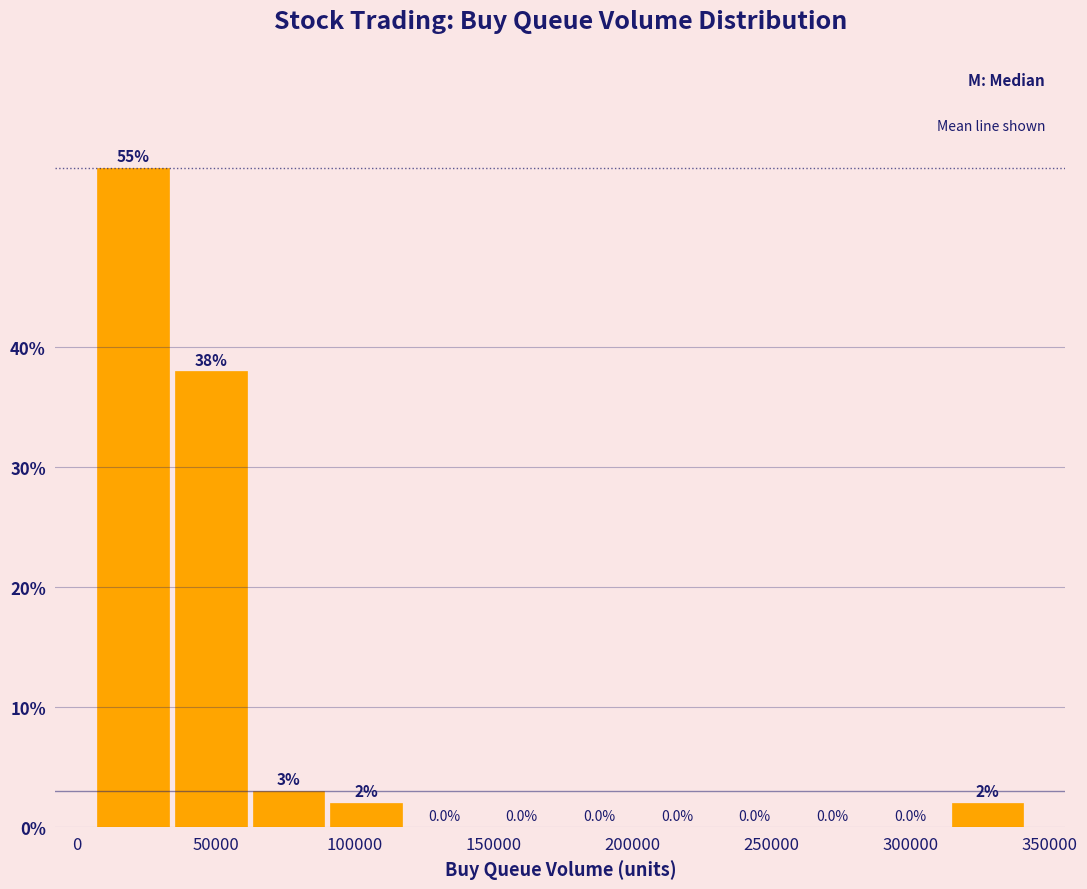

What is the height of the bar covering 90000 to 120000 on the x-axis? The bar edges are not printed on the chart, so give them approximately, as read against the axis.

2.0